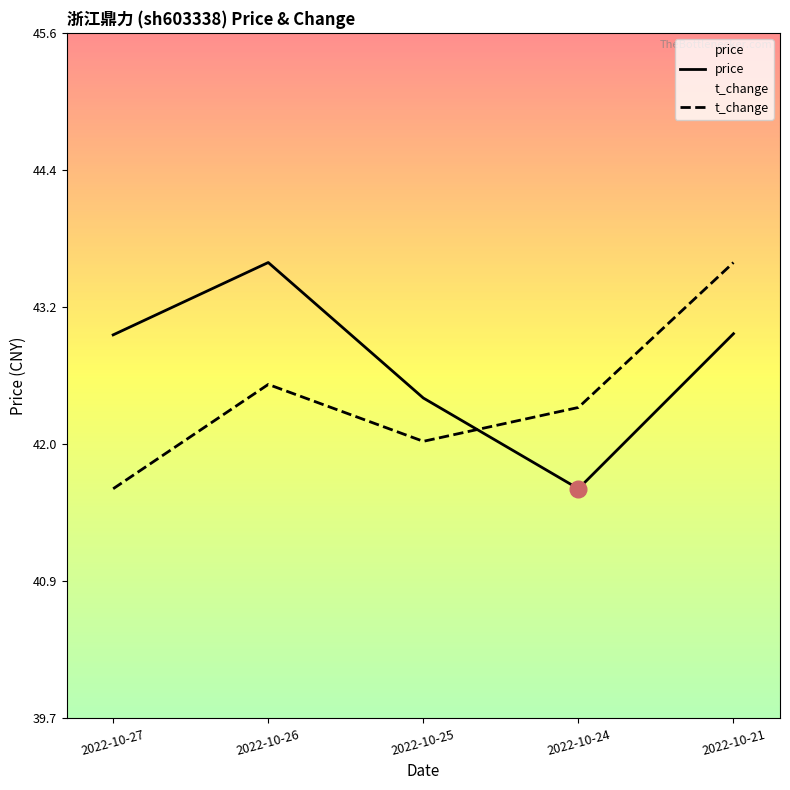

What is the sum of all price values?

213.8